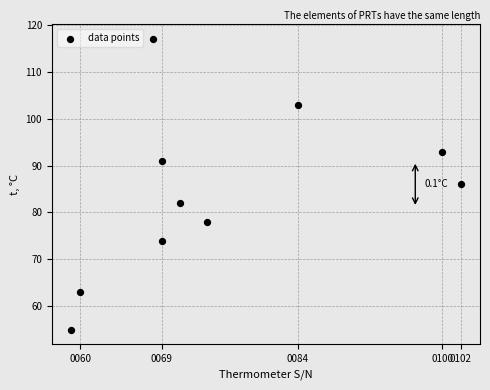

What is the range of X values (max minus min)?

43